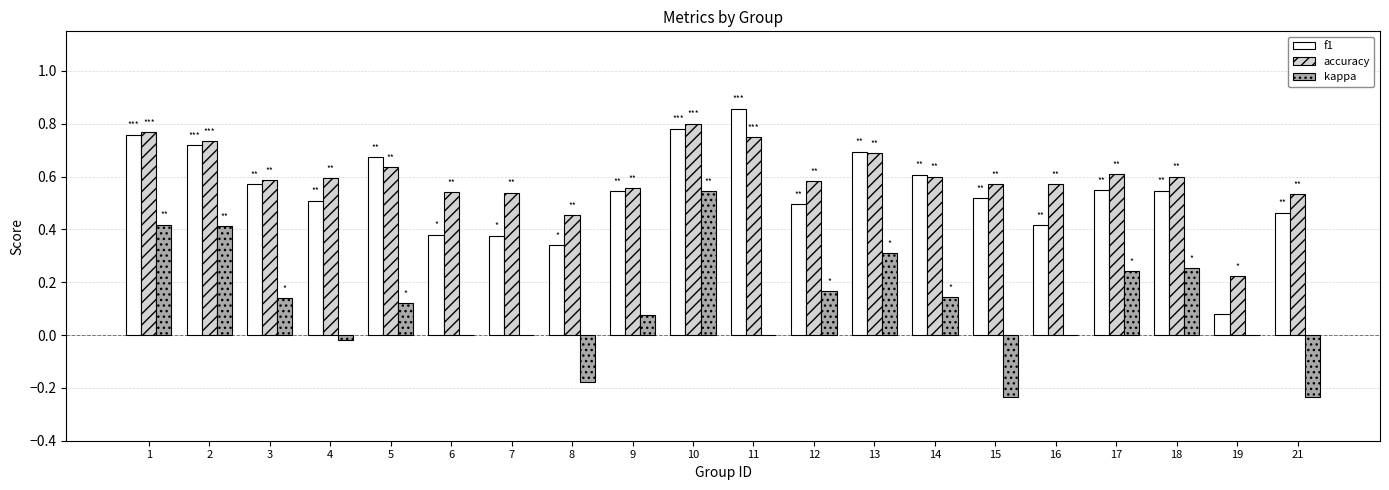

What is the sum of all kappa values?

2.2